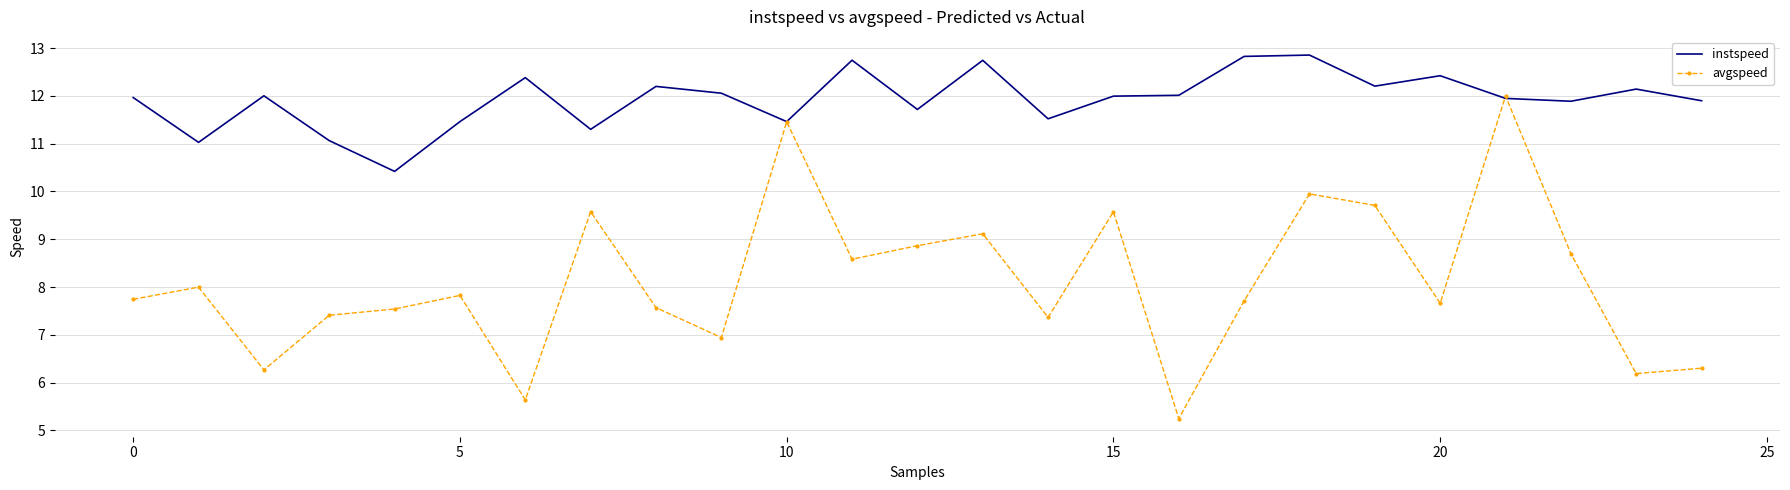

What is the minimum value for instspeed?

10.4